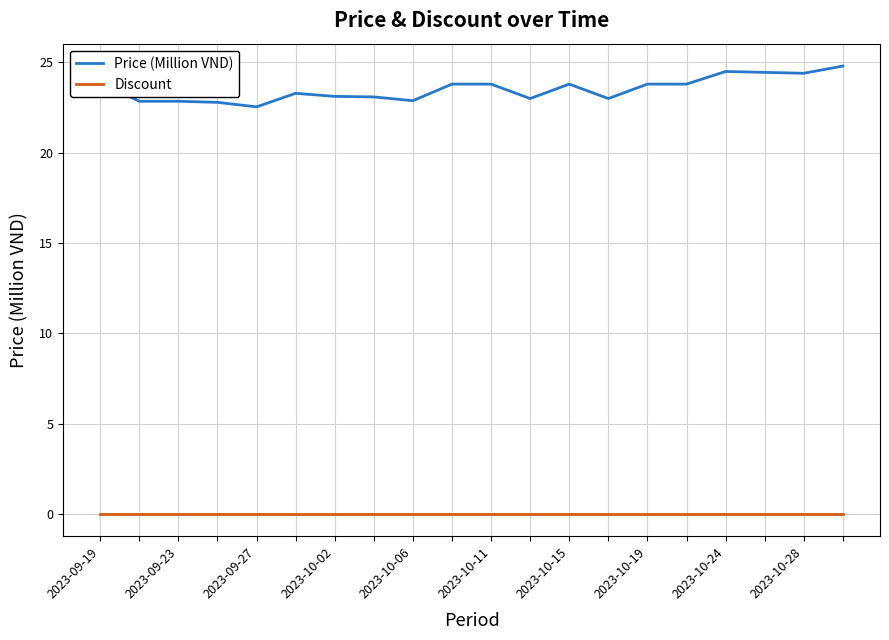

What is the minimum value for Price (Million VND)?

22.5